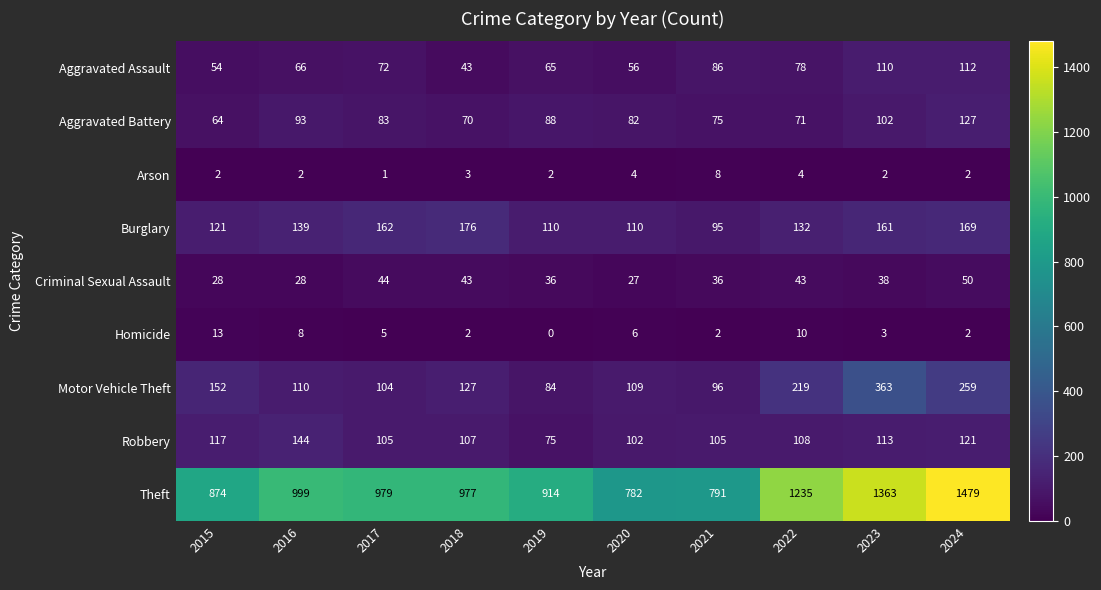

How many categories are shown in the chart?

10